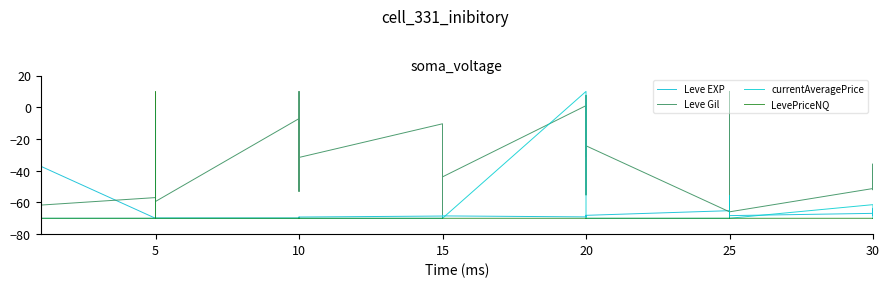

The value of currentAveragePrice at 30 is -116.2. True or false?

False